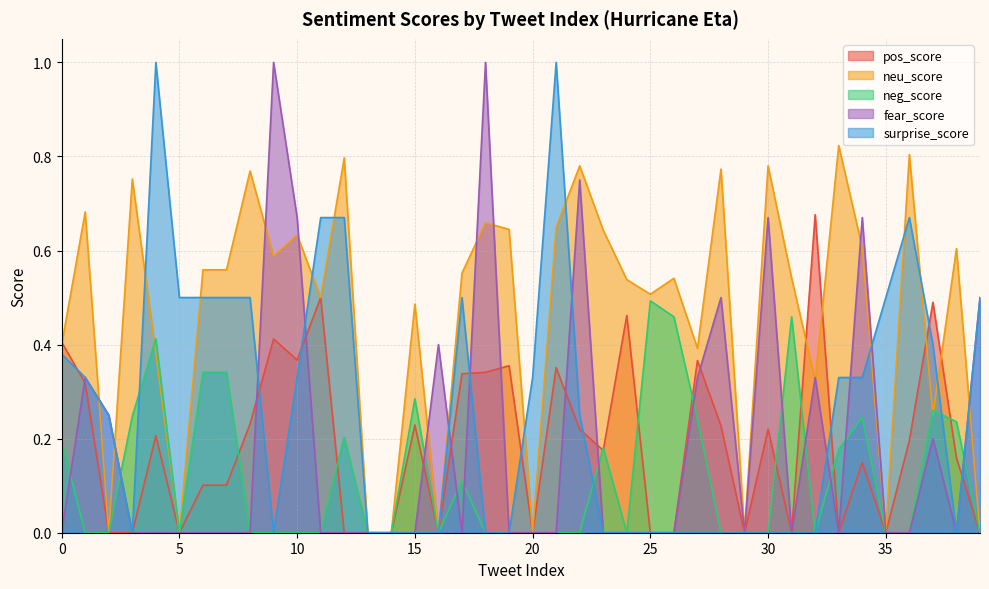

Where is the first local minimum for fear_score?

17